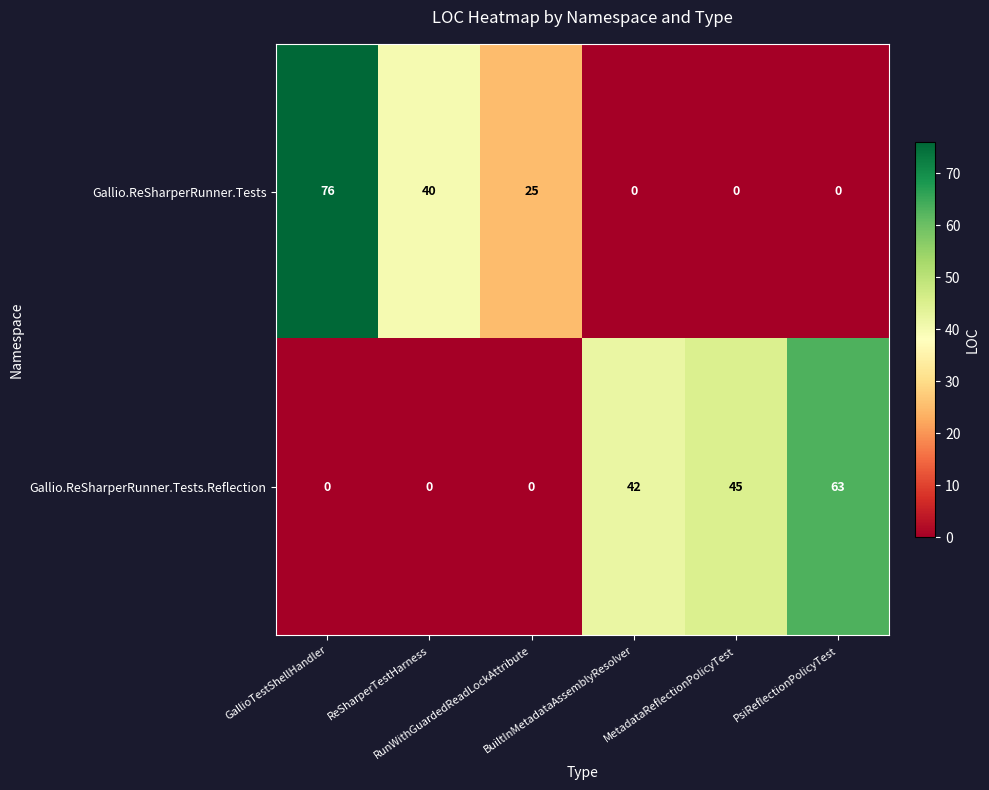

What is the difference between the maximum and minimum values in the Gallio.ReSharperRunner.Tests series?

76